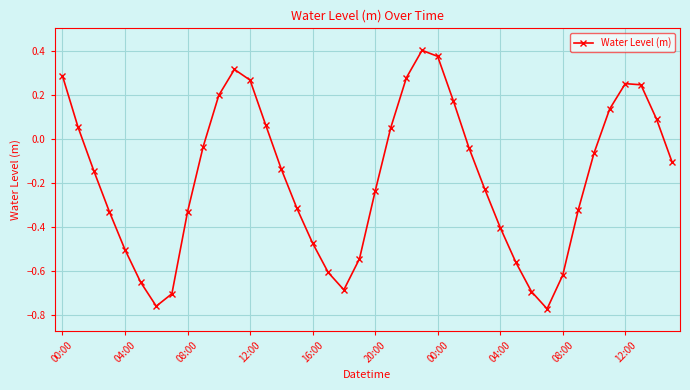

What is the sum of all values?

-7.2